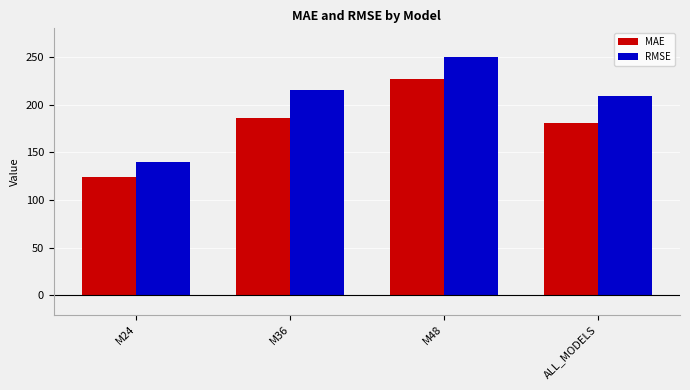

Is the value of RMSE at M24 greater than the value of MAE at M24?

Yes